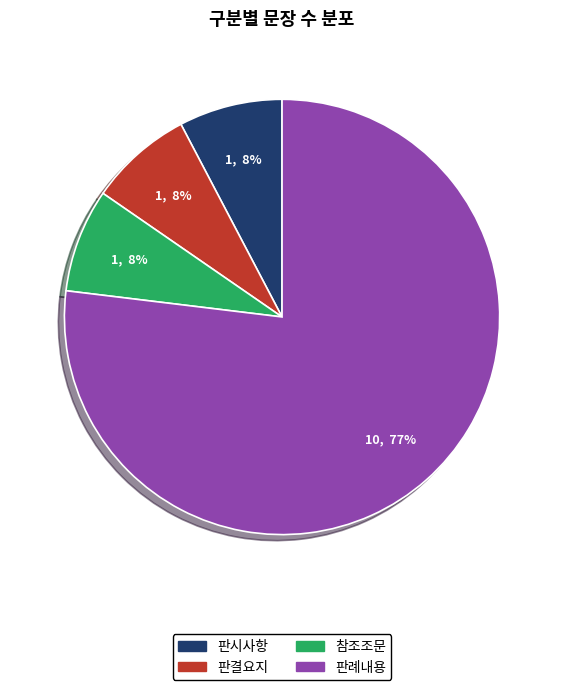

Count the number of slices in the pie.

4